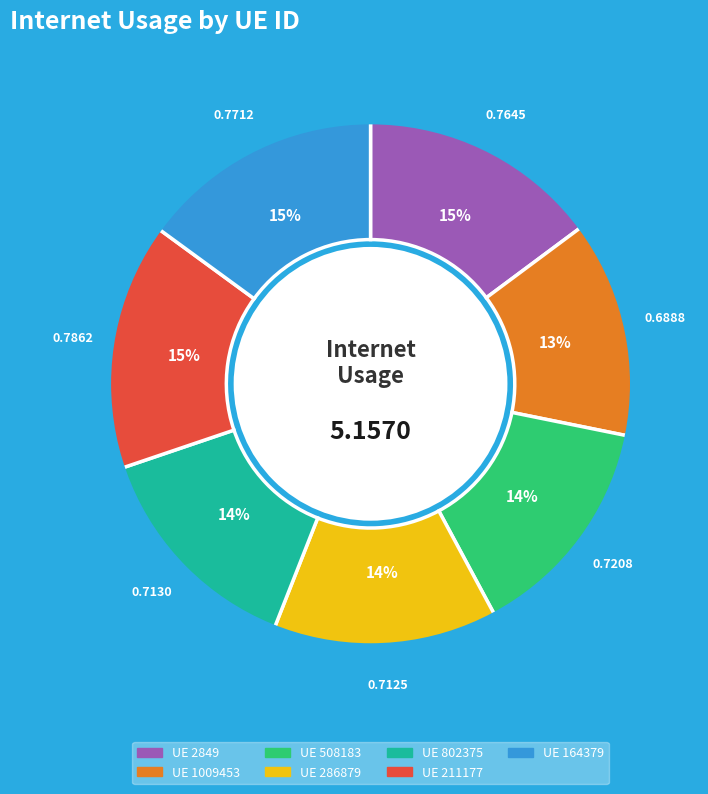

To the nearest percent, what is the difference between the largest and smallest slice percentages?

2%